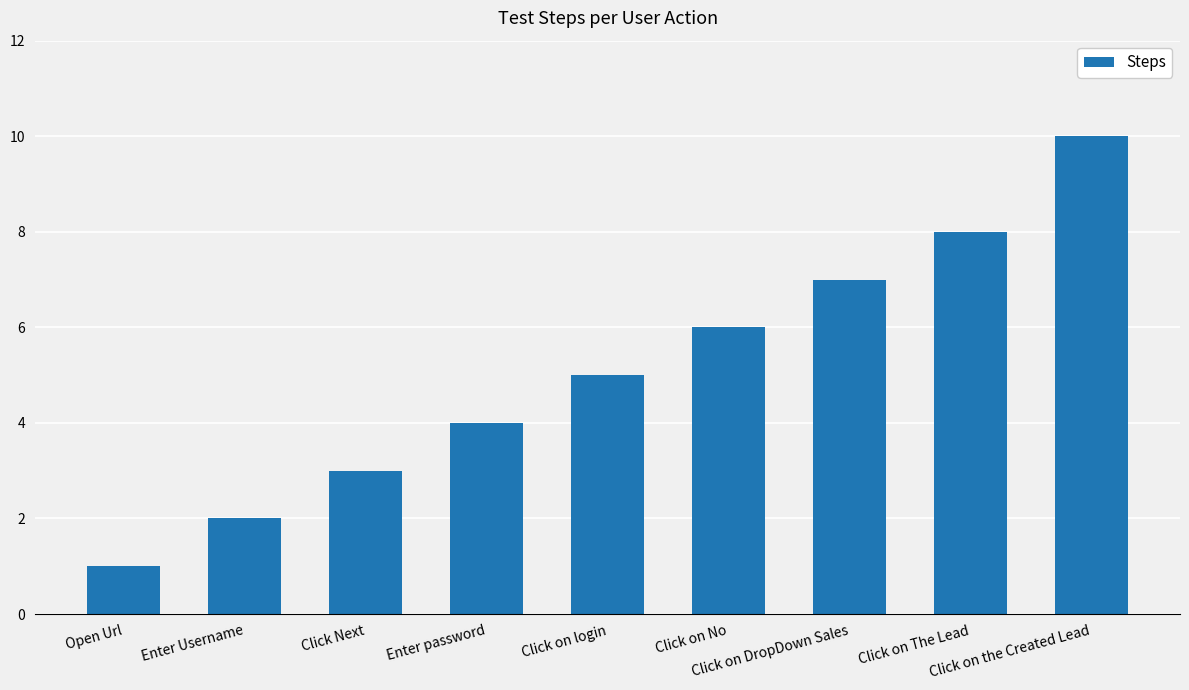

The chart shows a value of 3 at Click on login. True or false?

False